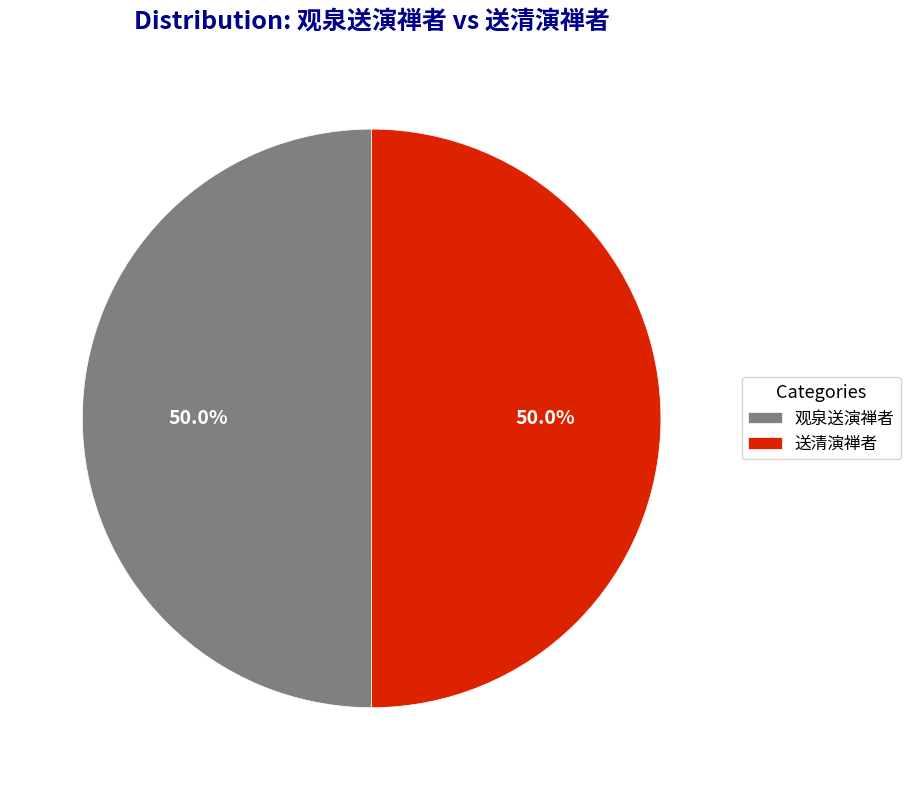

Is the sum of 观泉送演禅者 and 送清演禅者 greater than half?

Yes